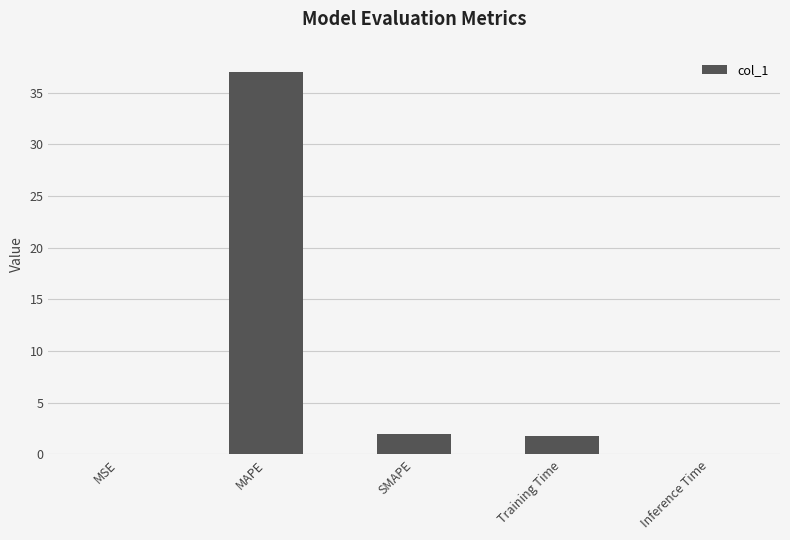

What is the change in value from MAPE to Training Time?

-35.3